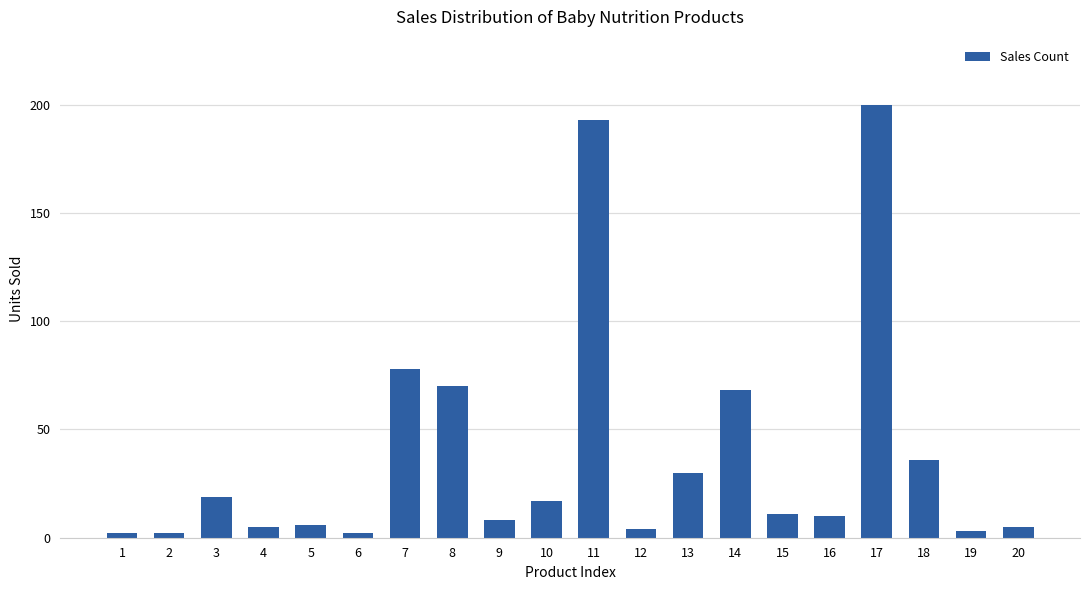

What is the maximum value shown in the chart?

200